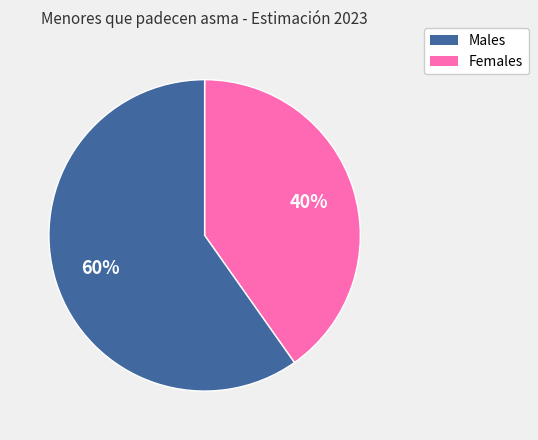

To the nearest percent, what is the average slice percentage?

50%